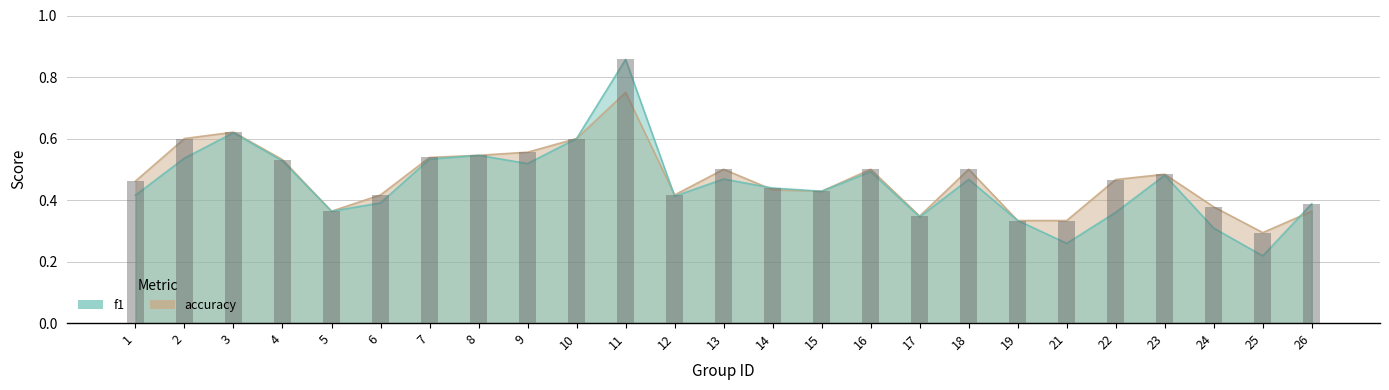

Rank the series by their maximum value, from lowest to highest.

accuracy, f1